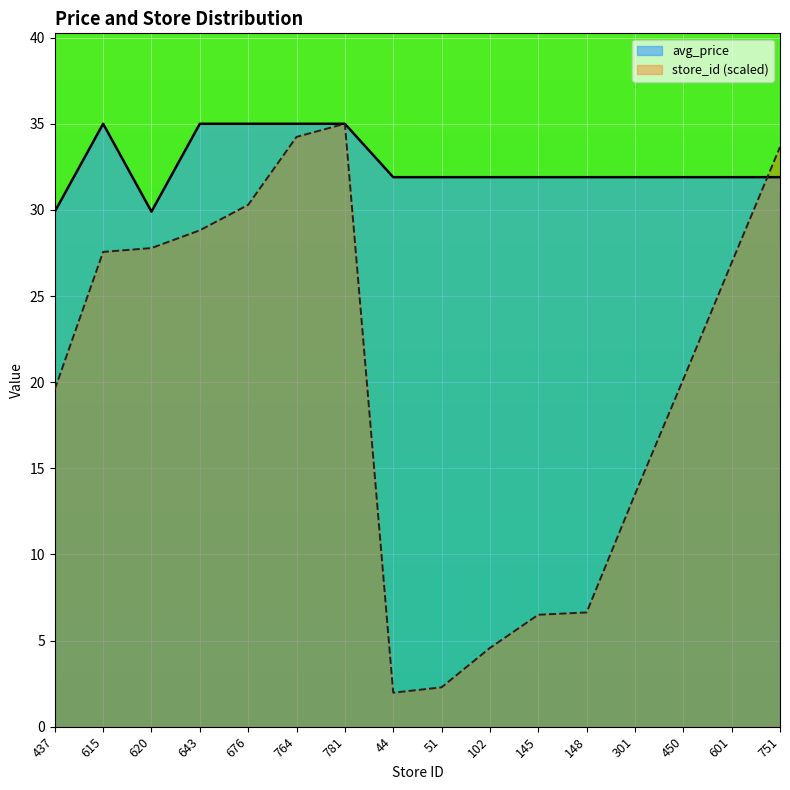

What is the sum of all avg_price values?

521.9